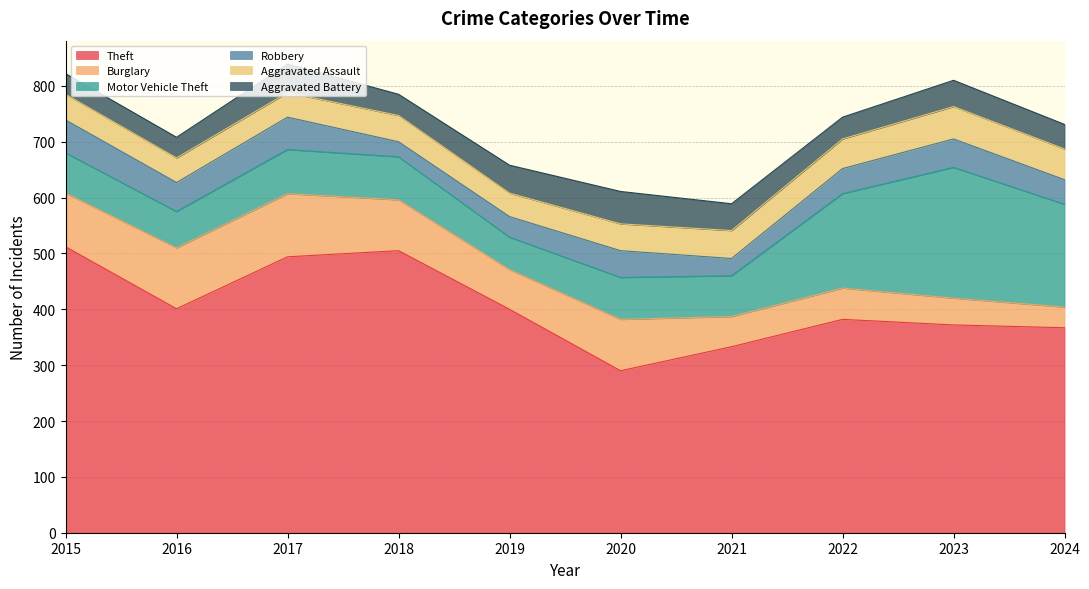

True or false: Burglary and Theft cross at least once.

False